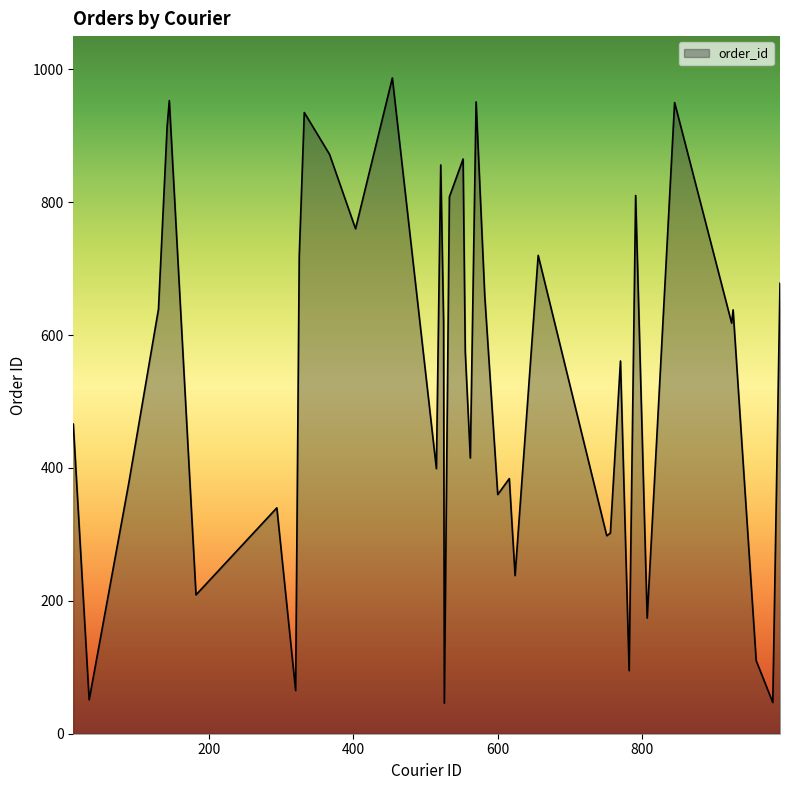

What is the maximum value shown in the chart?

987